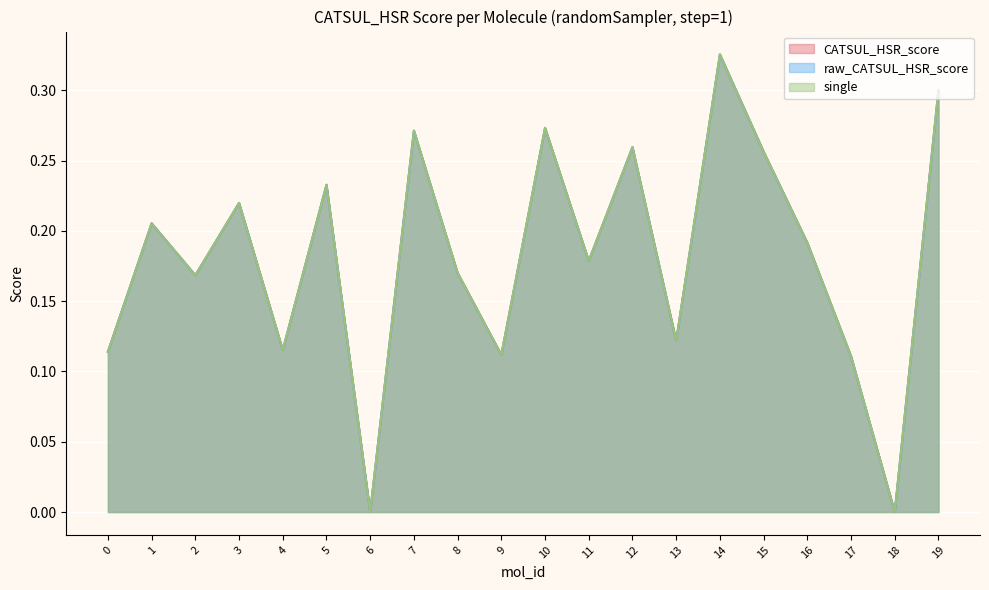

True or false: single and raw_CATSUL_HSR_score intersect in this chart.

False